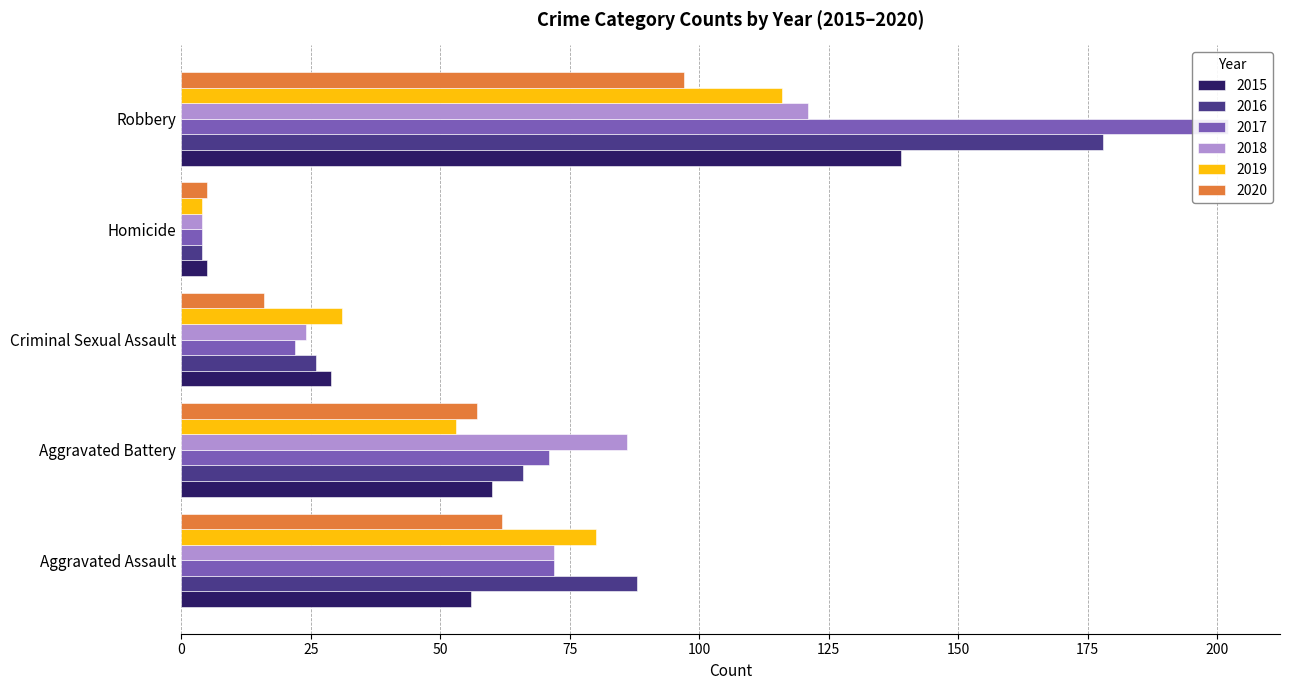

What is the average value of the 2018 series?

61